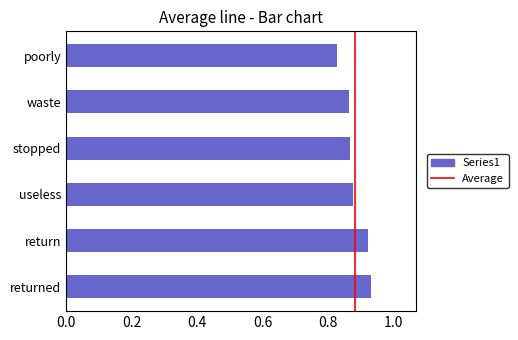

The chart shows a value of 1.2 at poorly. True or false?

False